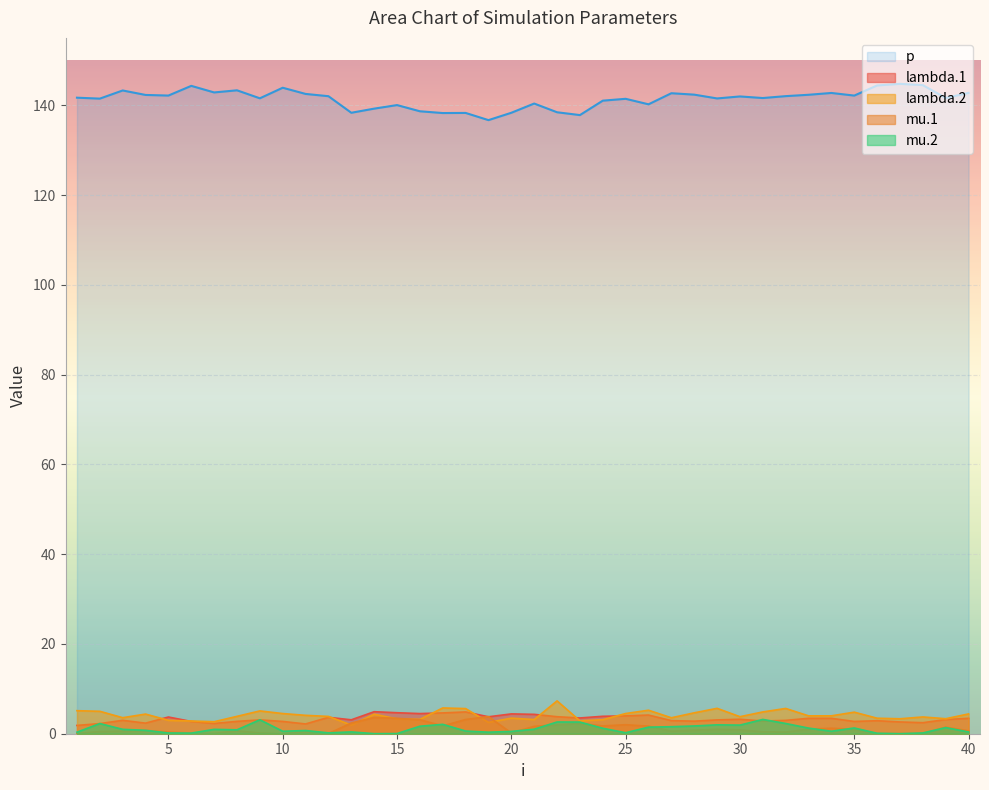

What are all the series names shown in the legend?

p, lambda.1, lambda.2, mu.1, mu.2